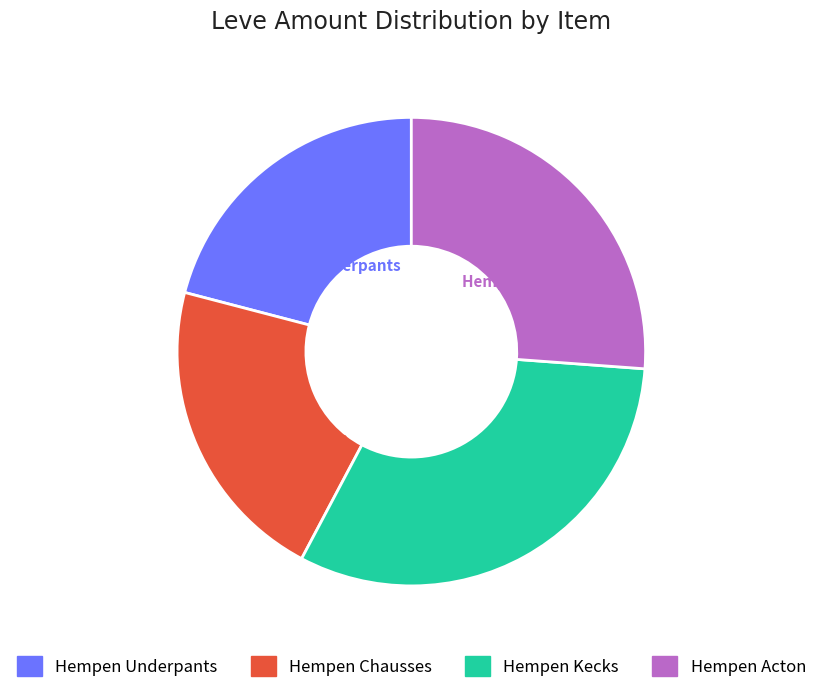

Is there any slice that represents more than half of the pie?

No